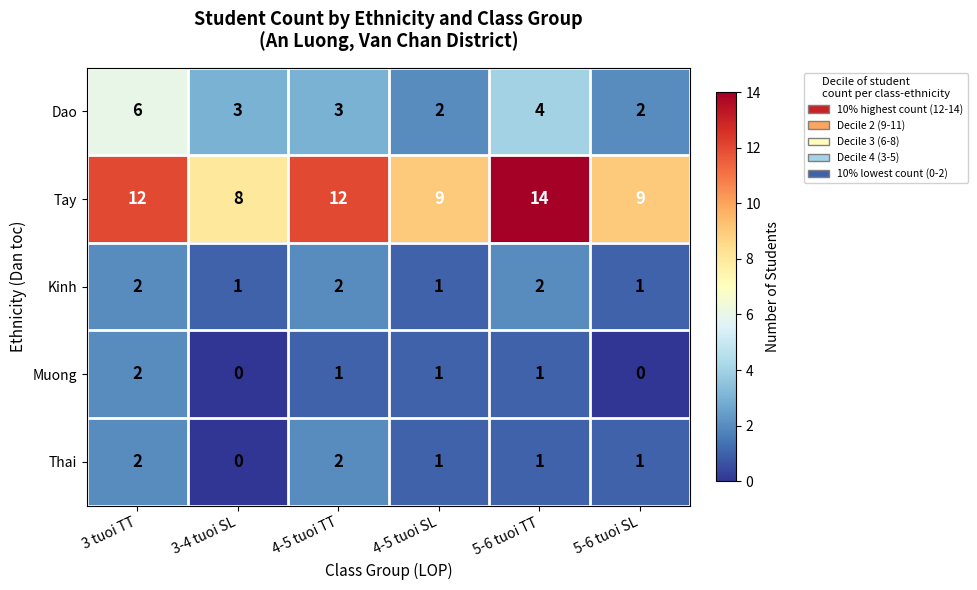

What is the sum of the Thai values at 5-6 tuoi TT and 4-5 tuoi TT?

3